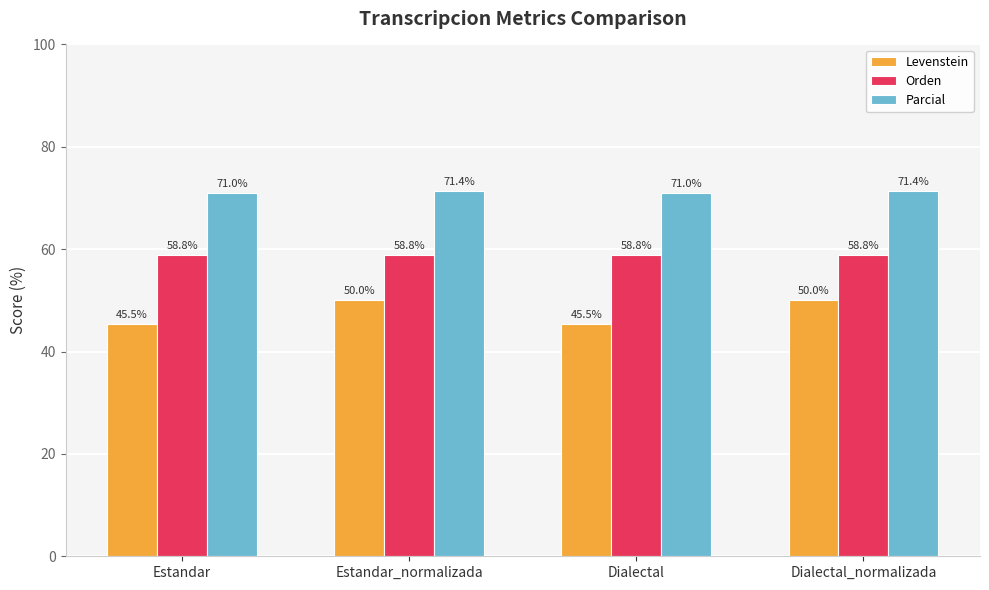

Reading right to left, extract all data points from this chart.

Levenstein: Dialectal_normalizada=50.0	Dialectal=45.5	Estandar_normalizada=50.0	Estandar=45.5
Orden: Dialectal_normalizada=58.8	Dialectal=58.8	Estandar_normalizada=58.8	Estandar=58.8
Parcial: Dialectal_normalizada=71.4	Dialectal=71.0	Estandar_normalizada=71.4	Estandar=71.0